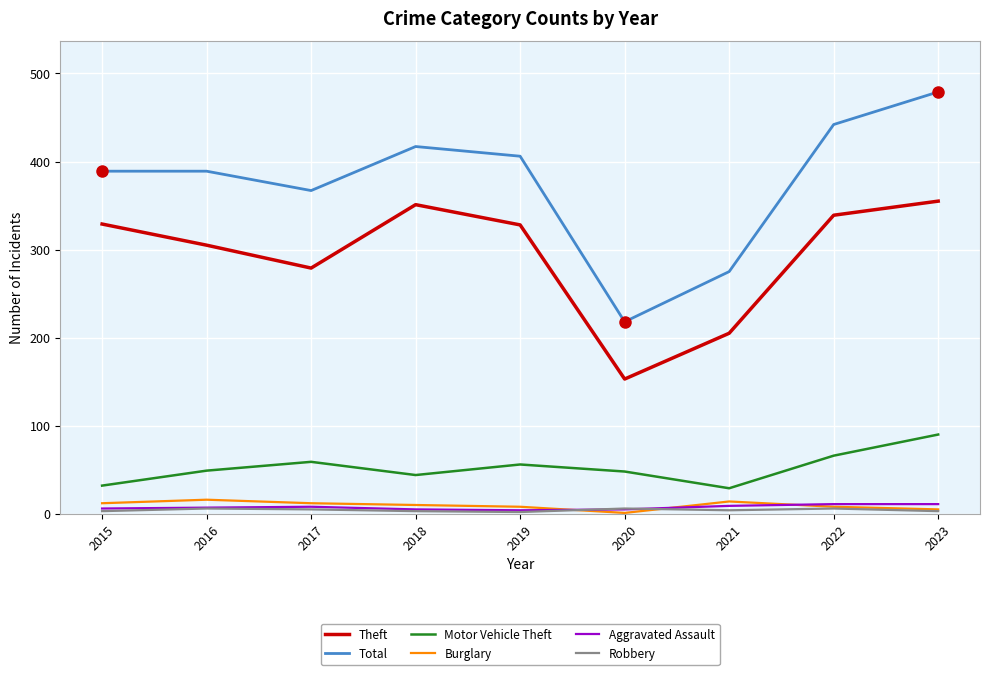

Which series has the widest spread of values?

Total